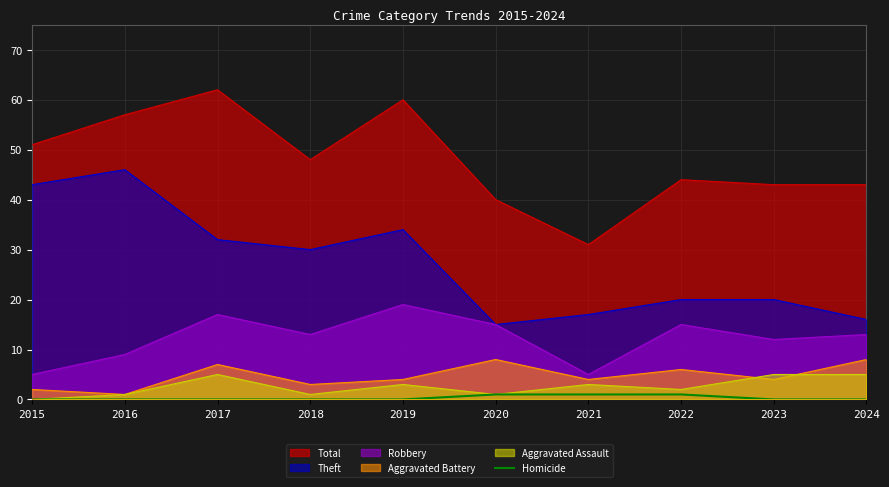

Which series has the largest total across all categories?

Total